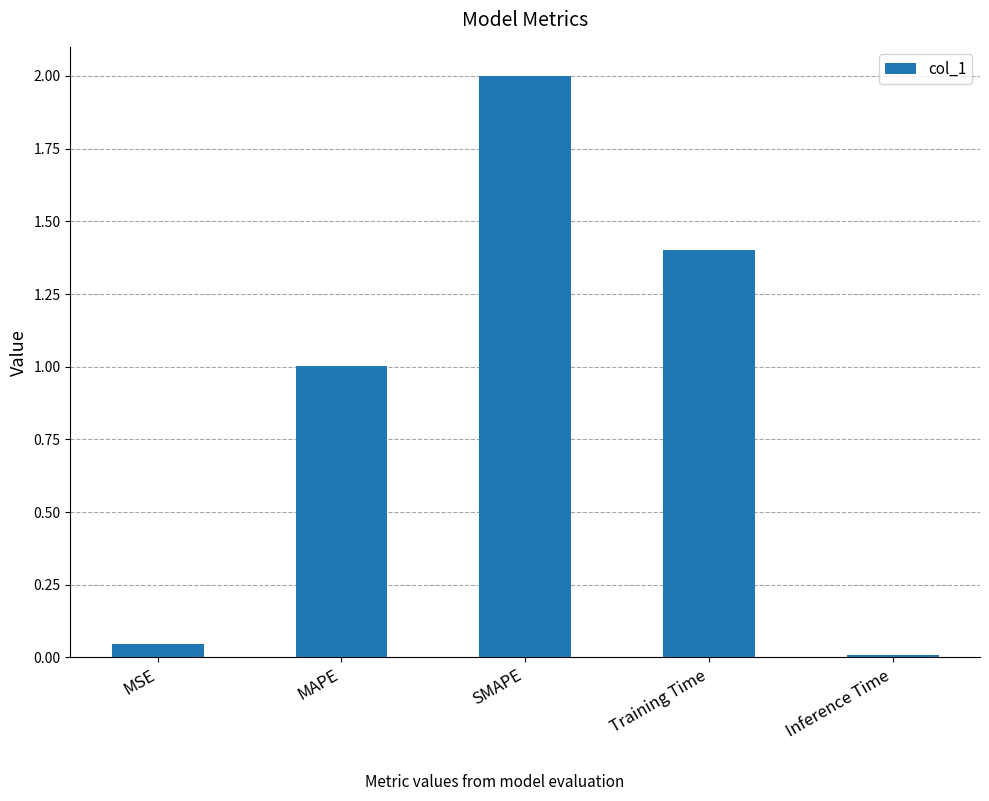

What is the label of the 4th bar from the left?

Training Time